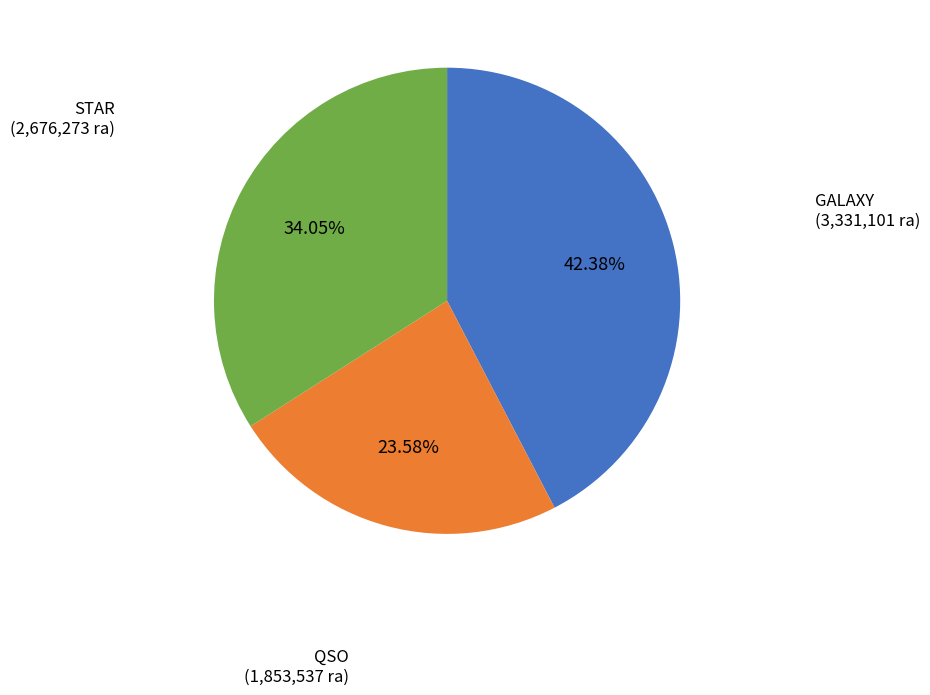

Is there a majority slice in this chart?

No